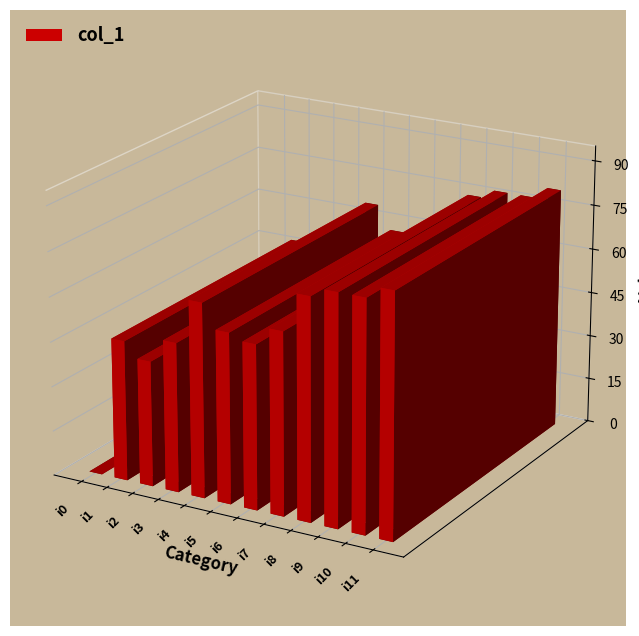

What is the maximum value shown in the chart?

81